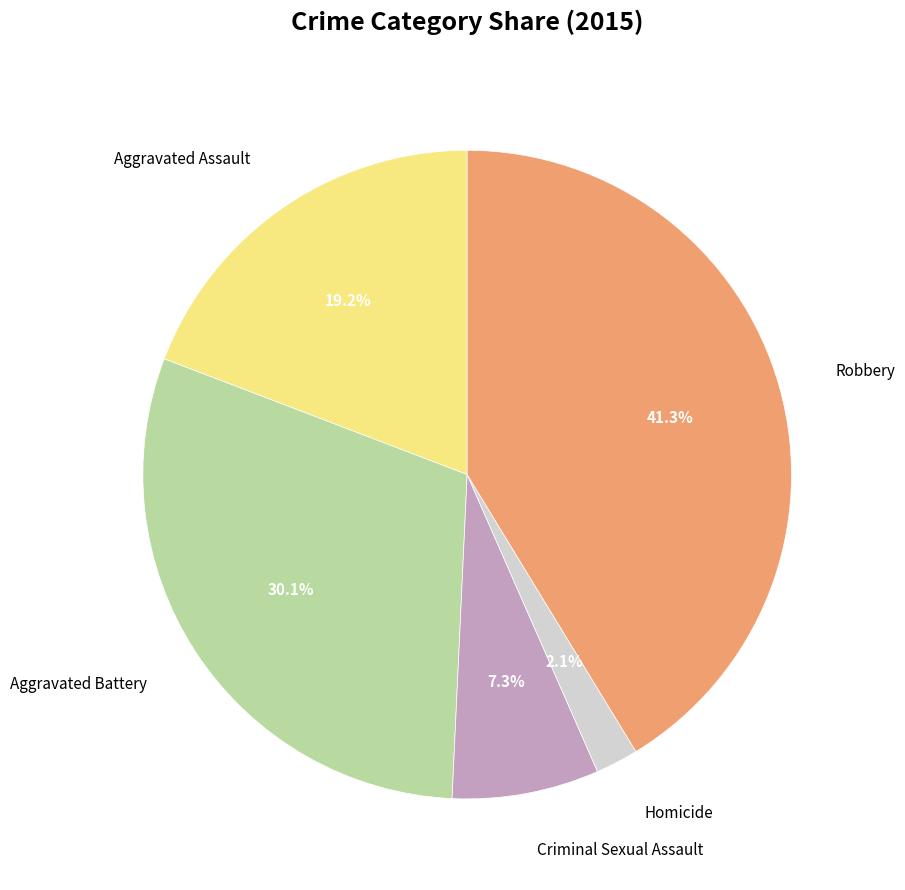

To the nearest percent, what is the difference between the Aggravated Battery and Homicide slice percentages?

28%